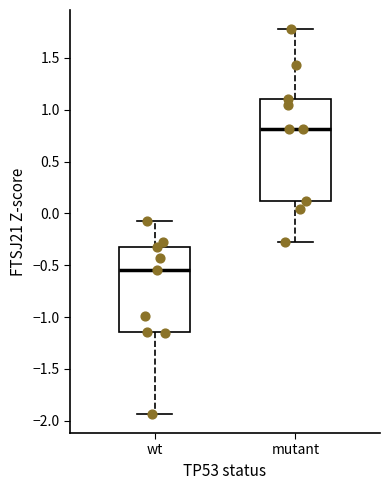

Reading left to right, read every box against the y-axis: the position of its median line, the range the box covers, and the ends of its whiskers. The values are not printed on the chart, so give them approximately, as read against the axis.

wt: median -0.55, box -1.15 to -0.35, whiskers -1.95 to -0.10
mutant: median 0.80, box 0.10 to 1.10, whiskers -0.25 to 1.80